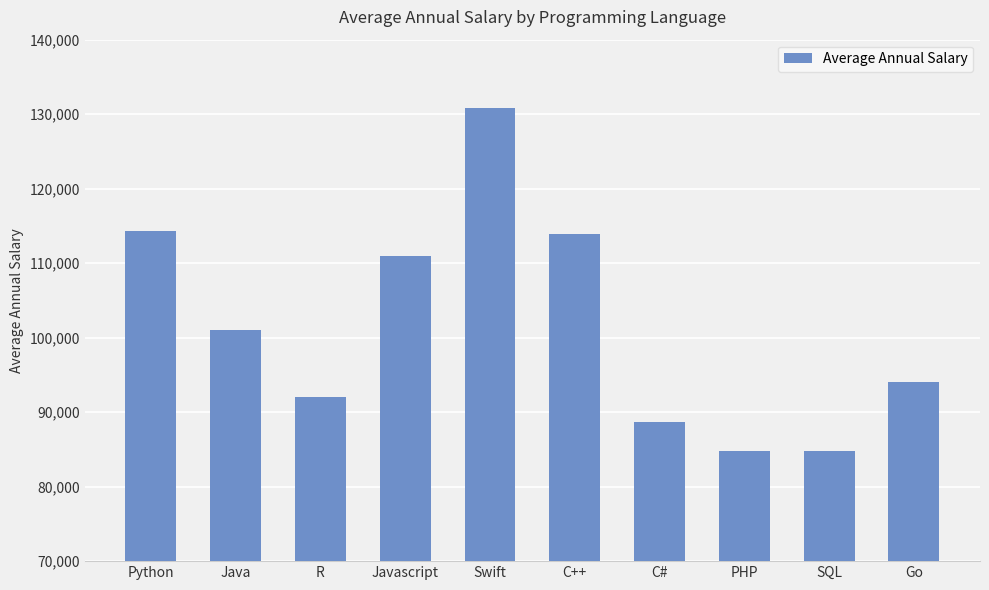

What is the value of the 1st bar from the left?

114383